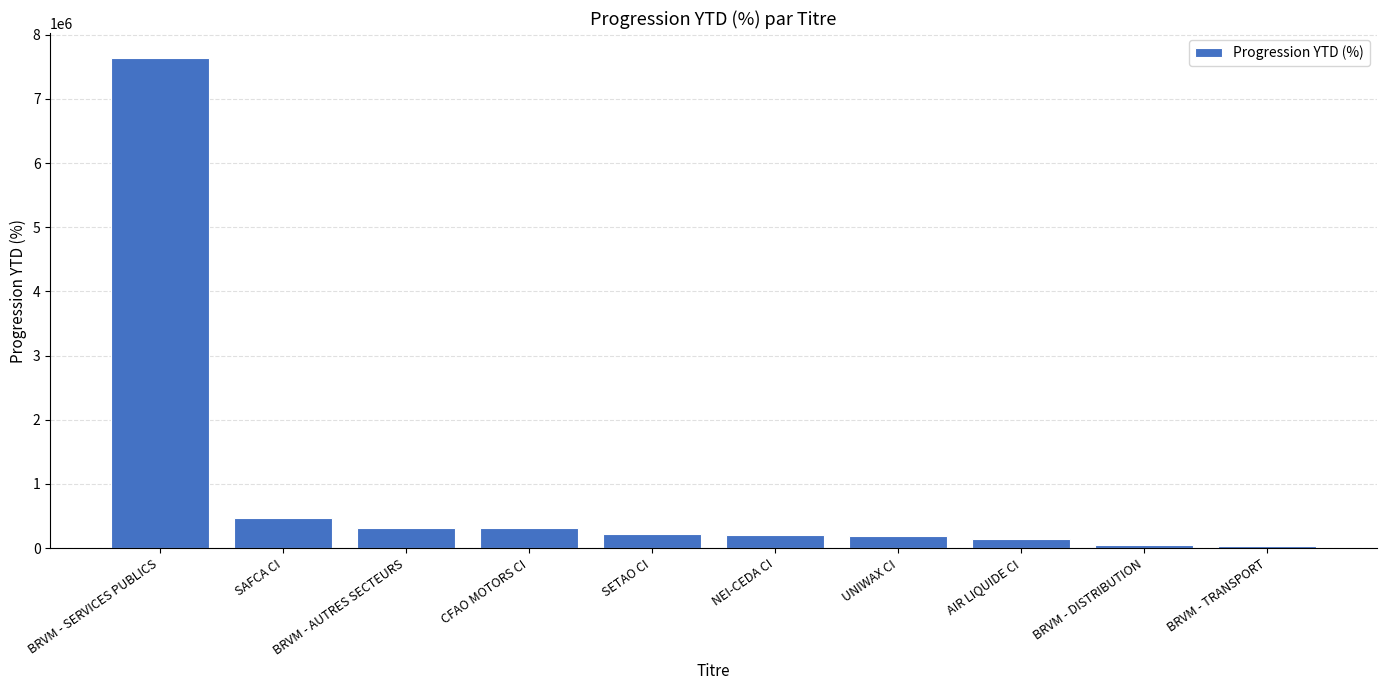

At which label is the value closest to 3842247?

SAFCA CI